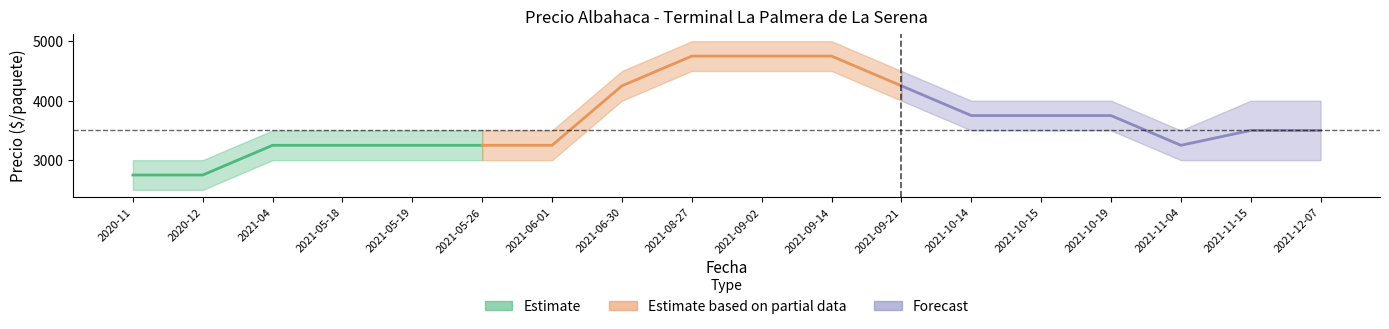

Is the value of Precio maximo at 2021-08-27 greater than the value of Precio minimo at 2021-04?

Yes